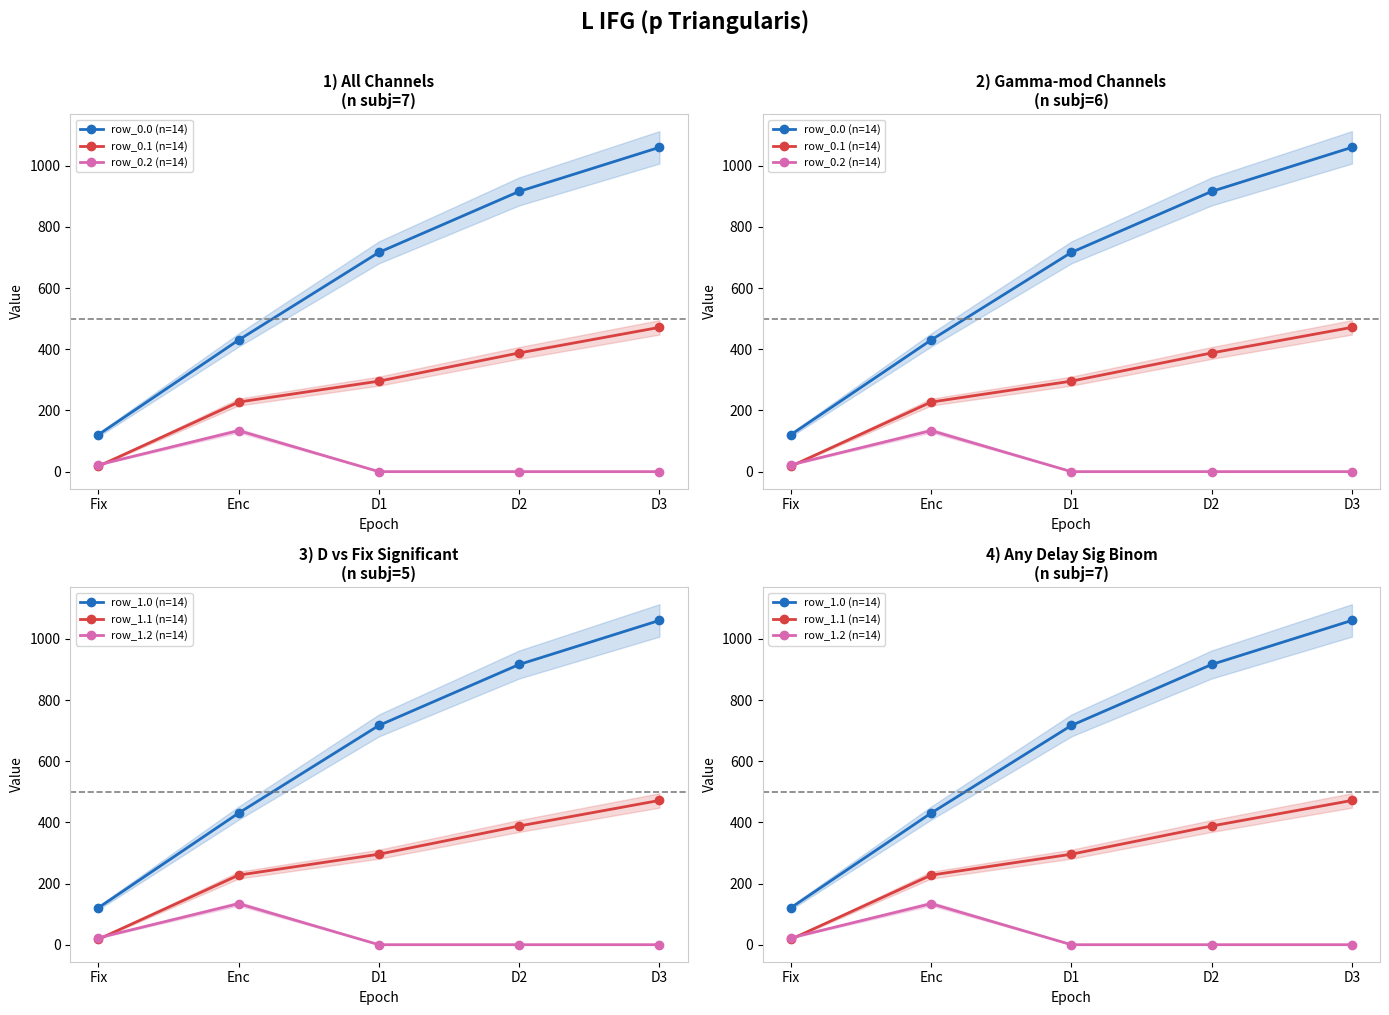

Reading left to right, extract all data points from this chart.

row_0.0 (n=14): Fix=120.6	Enc=430.3	D1=716.9	D2=916.2	D3=1060.3
row_0.1 (n=14): Fix=17.7	Enc=227.5	D1=295.9	D2=388.1	D3=471.7
row_0.2 (n=14): Fix=22.3	Enc=134.2	D1=0.0	D2=0.0	D3=0.0
row_1.0 (n=14): Fix=120.6	Enc=430.3	D1=716.9	D2=916.2	D3=1060.3
row_1.1 (n=14): Fix=17.7	Enc=227.5	D1=295.9	D2=388.1	D3=471.7
row_1.2 (n=14): Fix=22.3	Enc=134.2	D1=0.0	D2=0.0	D3=0.0